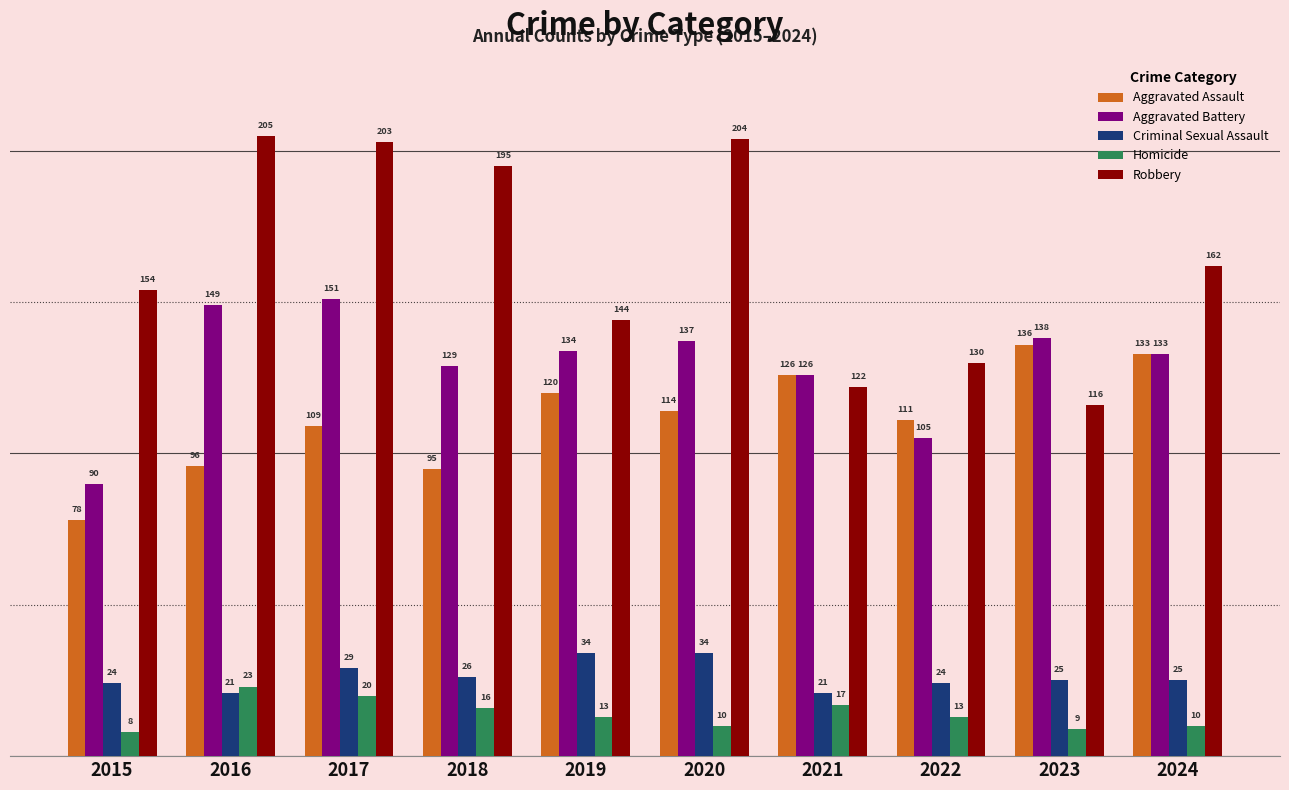

How many bars are there in total?

50